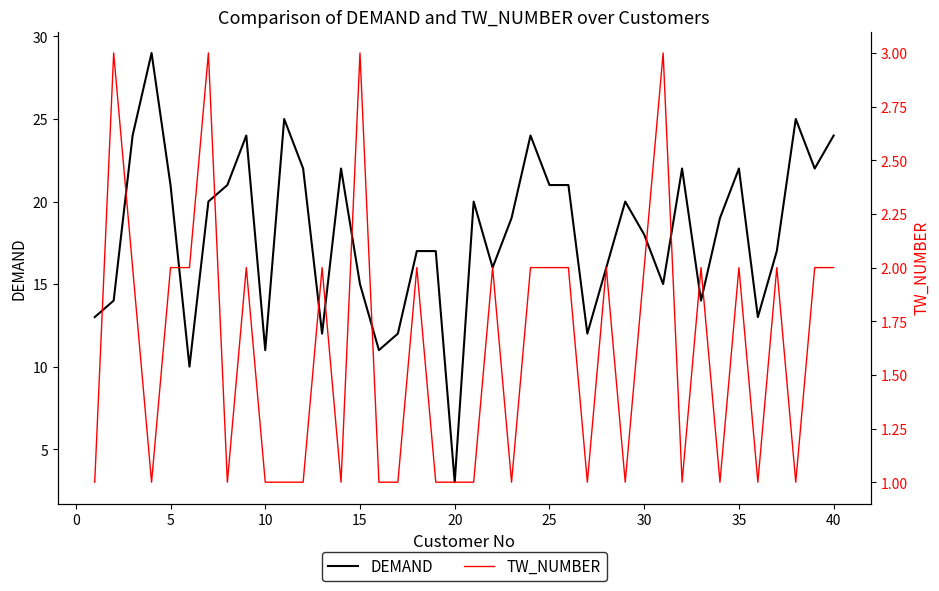

What is the greatest value displayed?

29